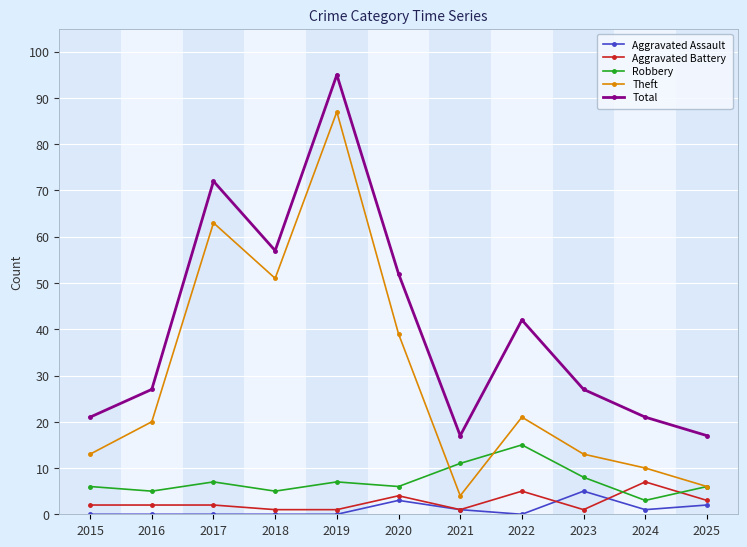

Reading left to right, extract all data points from this chart.

Aggravated Assault: 2015=0	2016=0	2017=0	2018=0	2019=0	2020=3	2021=1	2022=0	2023=5	2024=1	2025=2
Aggravated Battery: 2015=2	2016=2	2017=2	2018=1	2019=1	2020=4	2021=1	2022=5	2023=1	2024=7	2025=3
Robbery: 2015=6	2016=5	2017=7	2018=5	2019=7	2020=6	2021=11	2022=15	2023=8	2024=3	2025=6
Theft: 2015=13	2016=20	2017=63	2018=51	2019=87	2020=39	2021=4	2022=21	2023=13	2024=10	2025=6
Total: 2015=21	2016=27	2017=72	2018=57	2019=95	2020=52	2021=17	2022=42	2023=27	2024=21	2025=17